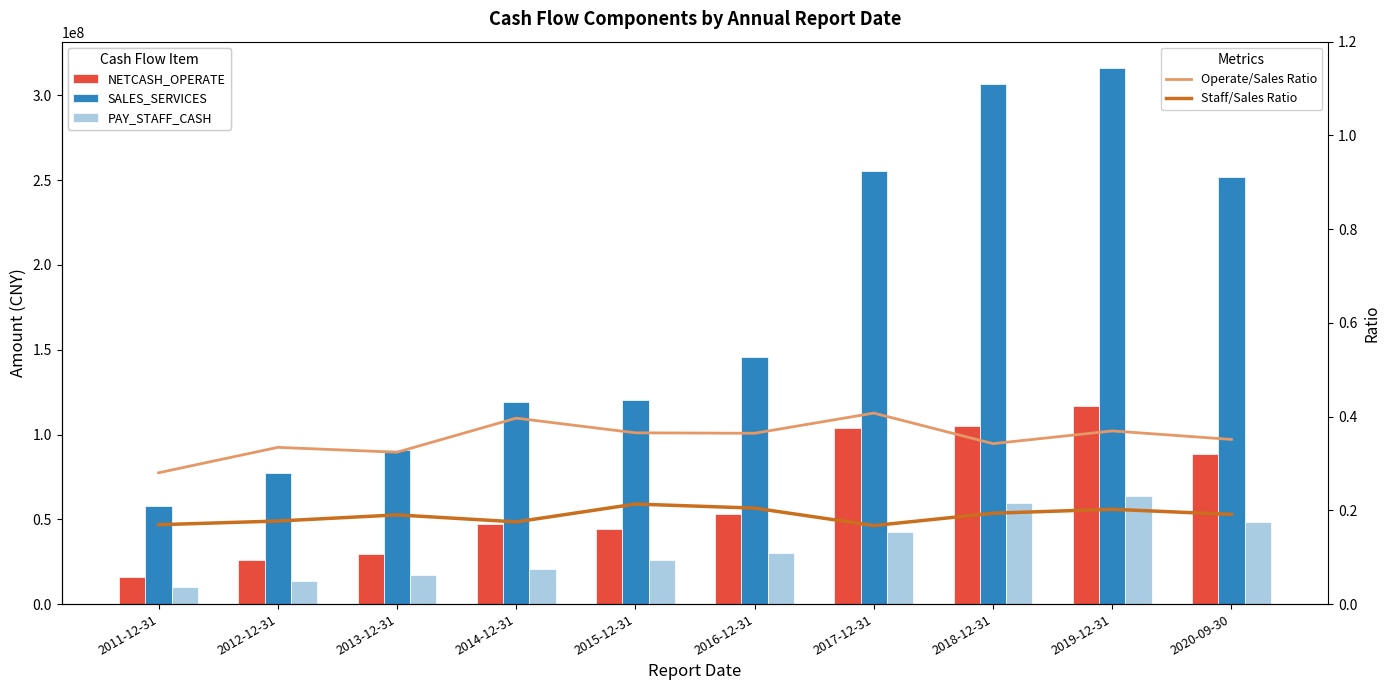

True or false: Operate/Sales Ratio and Staff/Sales Ratio intersect in this chart.

False